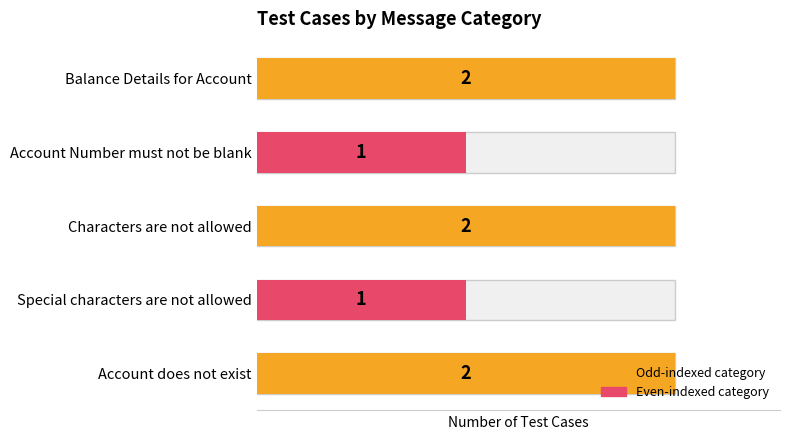

What is the sum of all values?

8